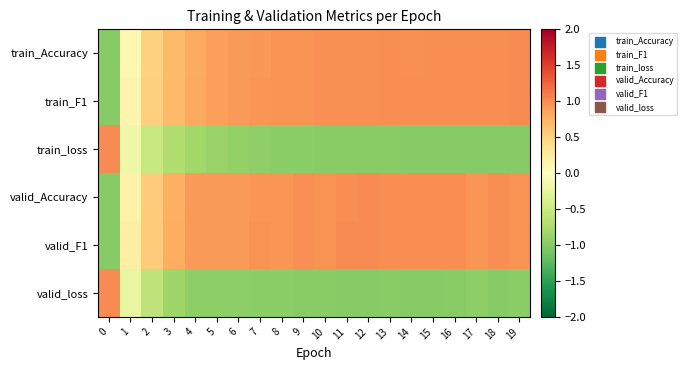

At how many categories does at least one series exceed 0?

20